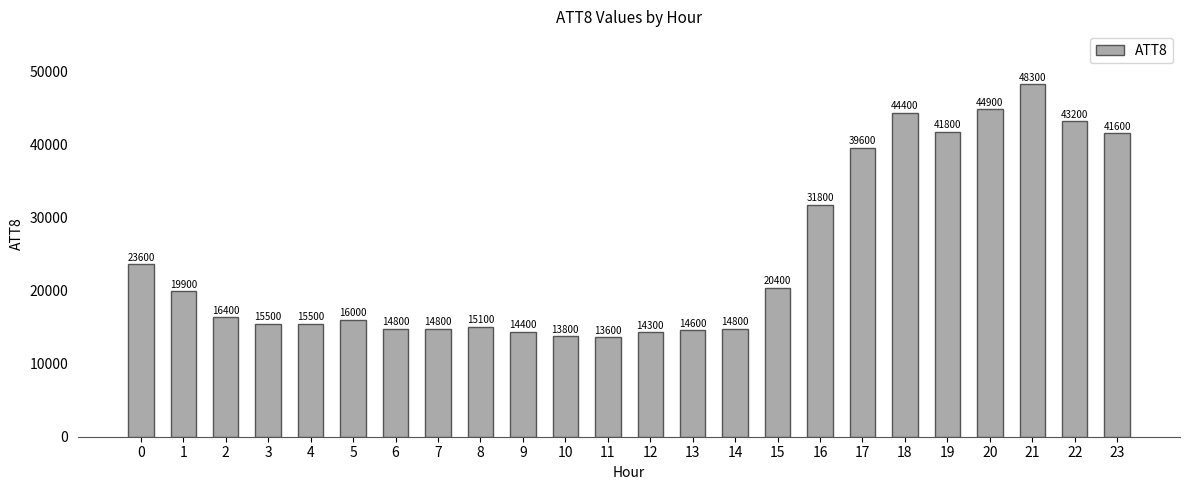

What is the difference between the maximum and minimum values?

34700